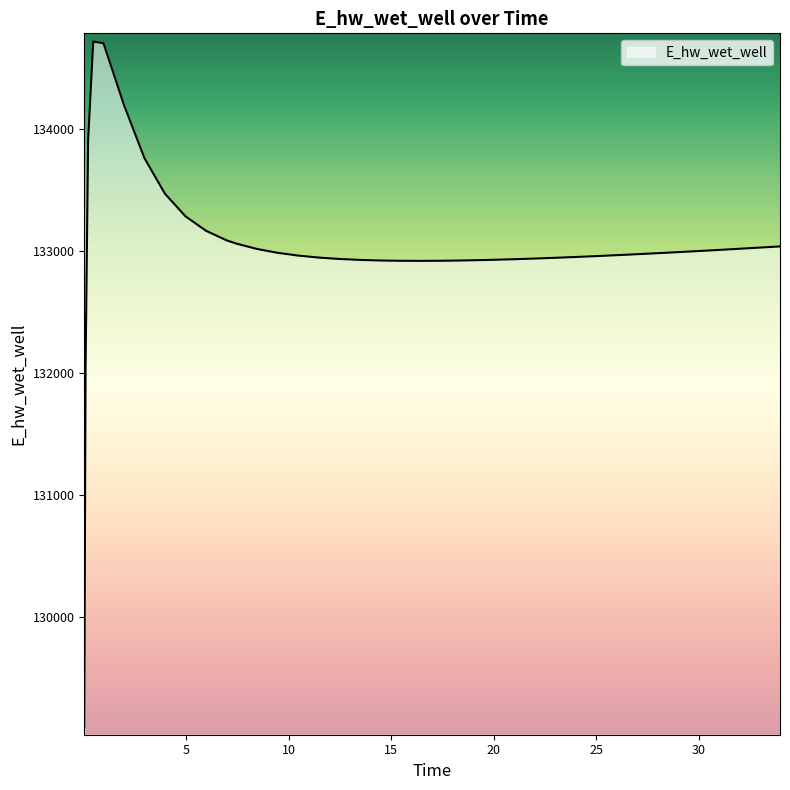

What is the difference between the maximum and minimum values?

5612.5